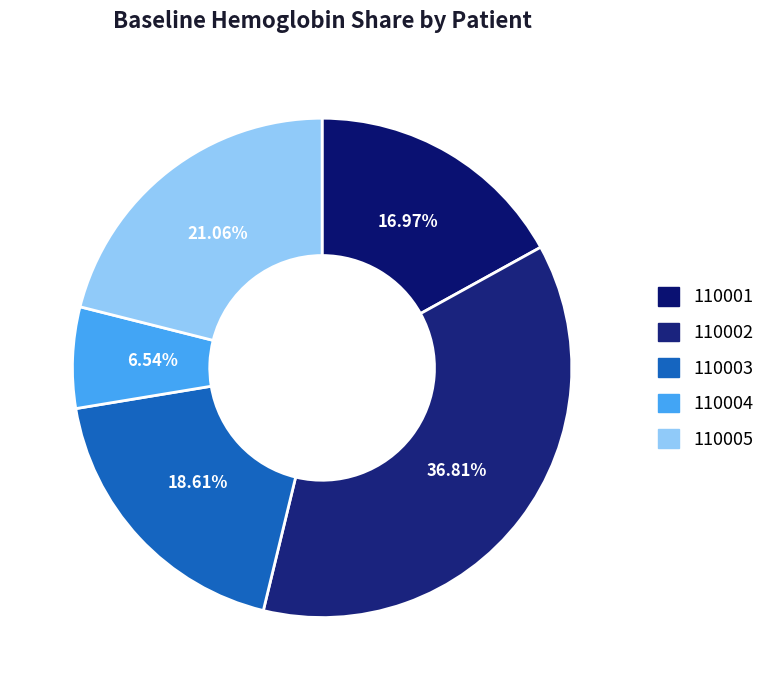

Is the sum of 110002 and 110004 greater than half?

No